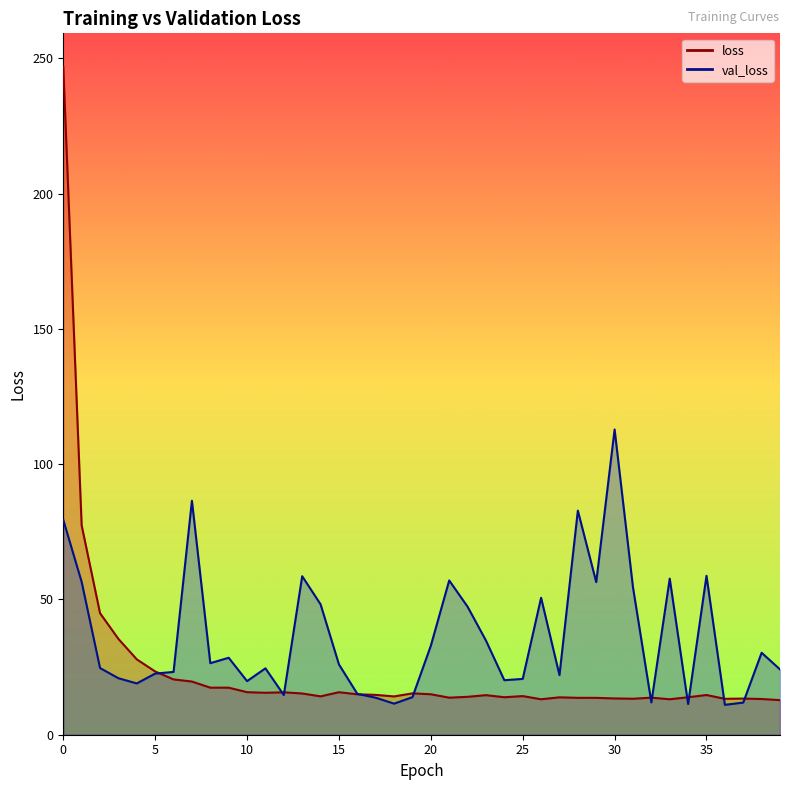

Where is the first local minimum for val_loss?

4